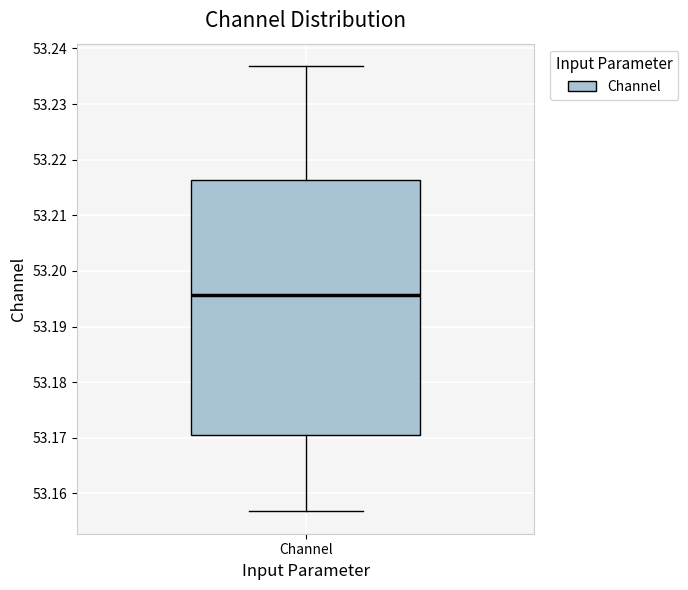

Read this box plot against the y-axis: the position of the median line, the range covered by the box, and the ends of both whiskers. The values are not printed on the chart, so give them approximately, as read against the axis.

median 53.196, box 53.170 to 53.216, whiskers 53.157 to 53.237